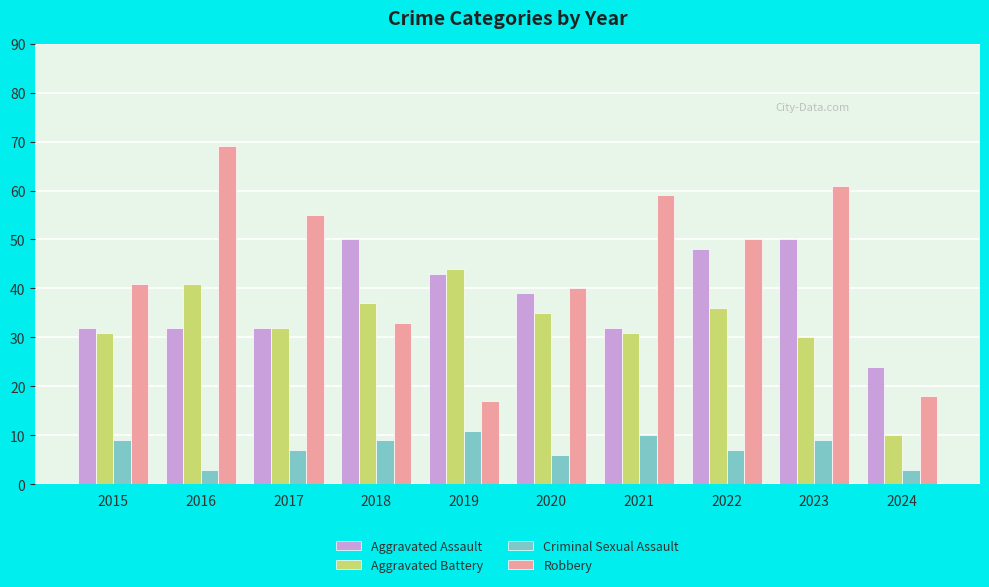

List the series in order of their peak value, lowest first.

Criminal Sexual Assault, Aggravated Battery, Aggravated Assault, Robbery